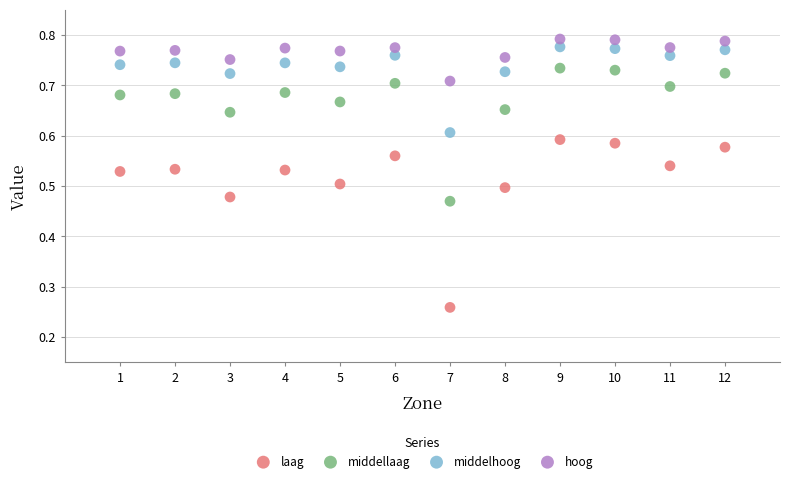

Across all data points, what is the range of X values (max minus min)?

11.0